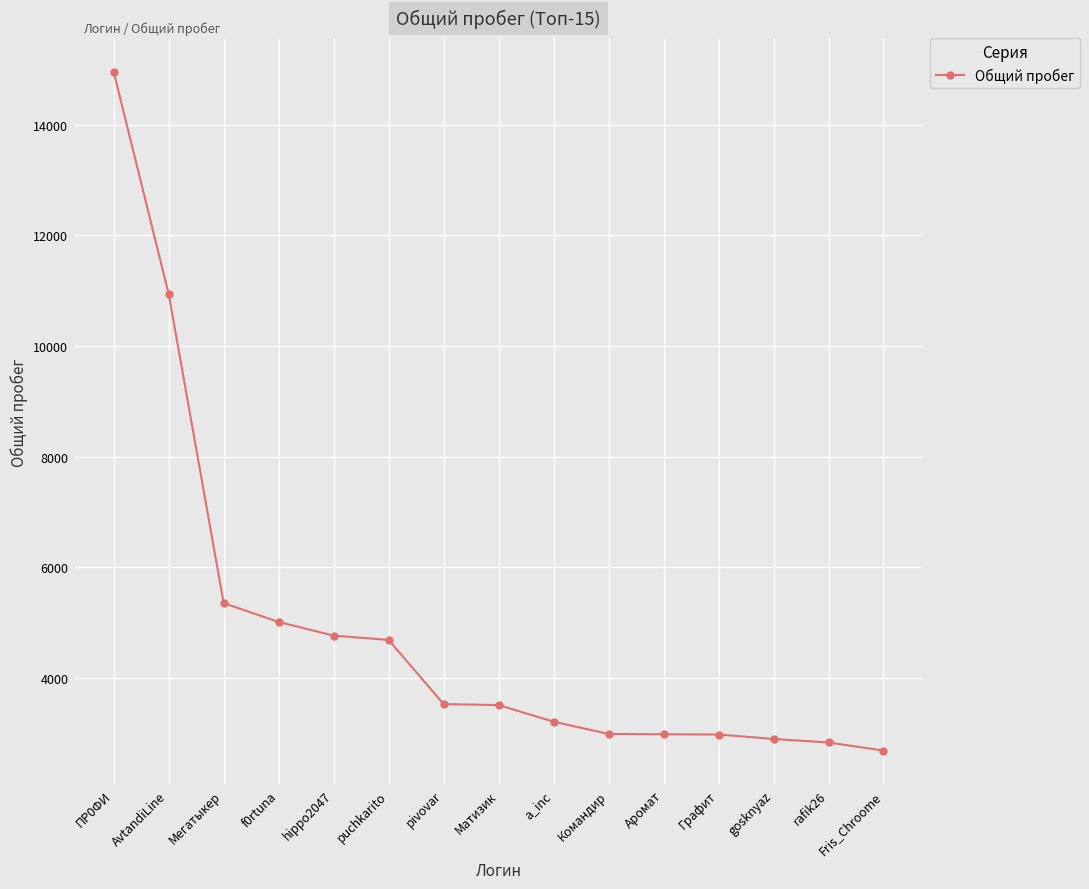

Which label corresponds to the largest value in the chart?

ПР0ФИ